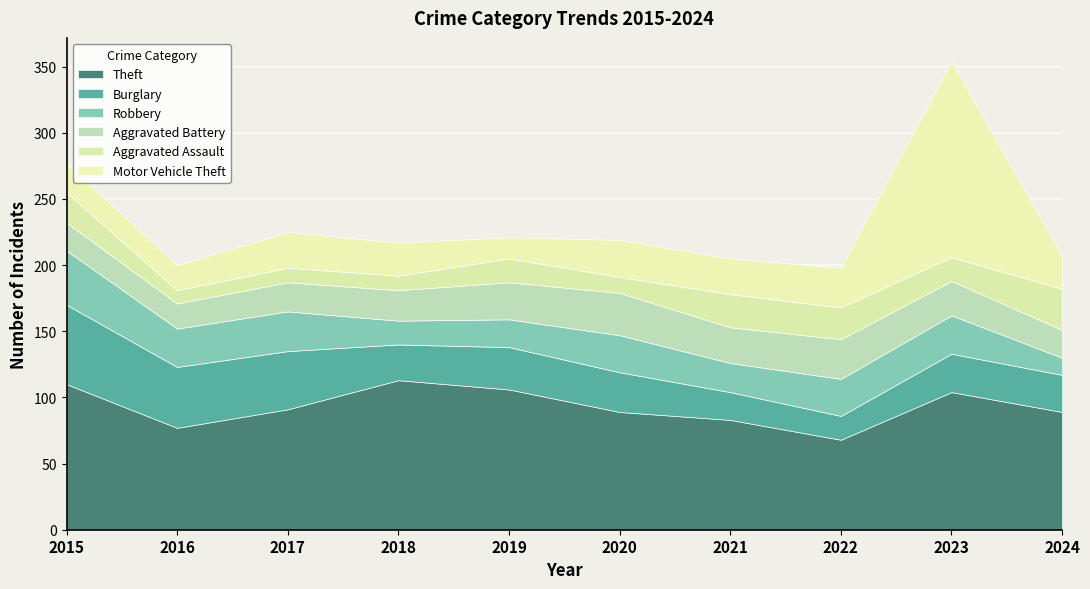

Where does the Burglary series first go above 30?

2015